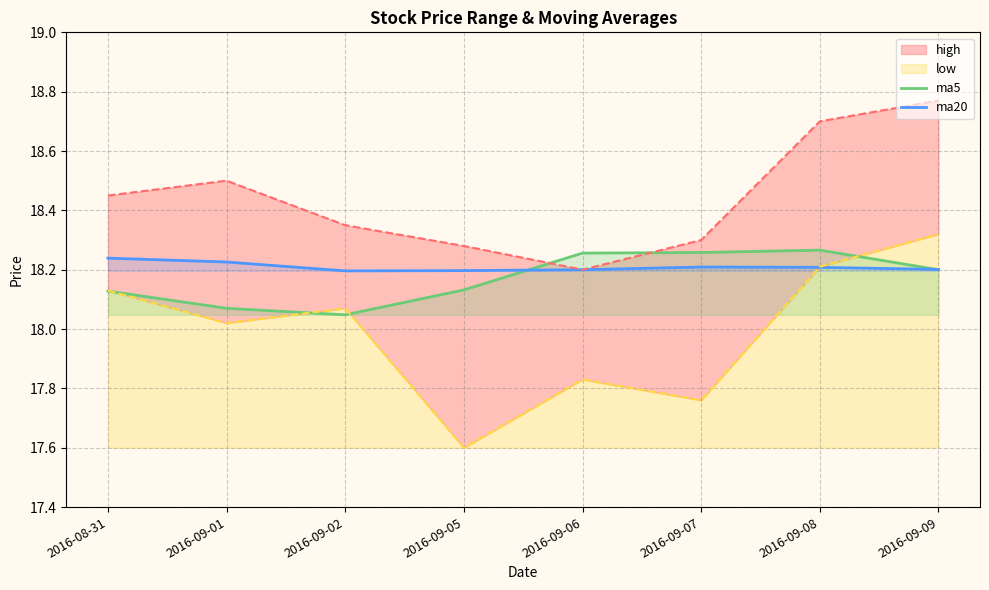

What is the difference between the second highest and second lowest values in the ma5 series?

0.2